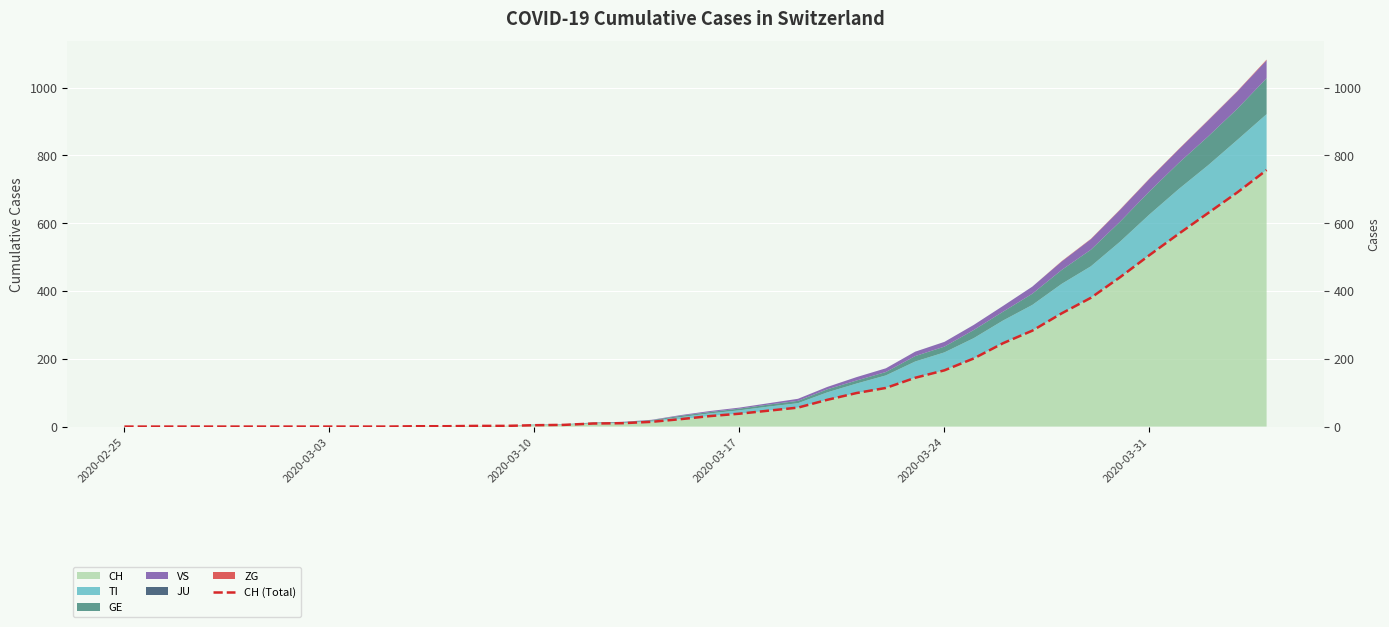

What is the sum of all values?

5882